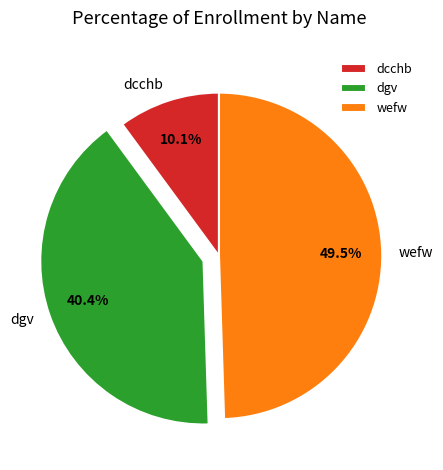

Rank the categories by value from highest to lowest.

wefw, dgv, dcchb